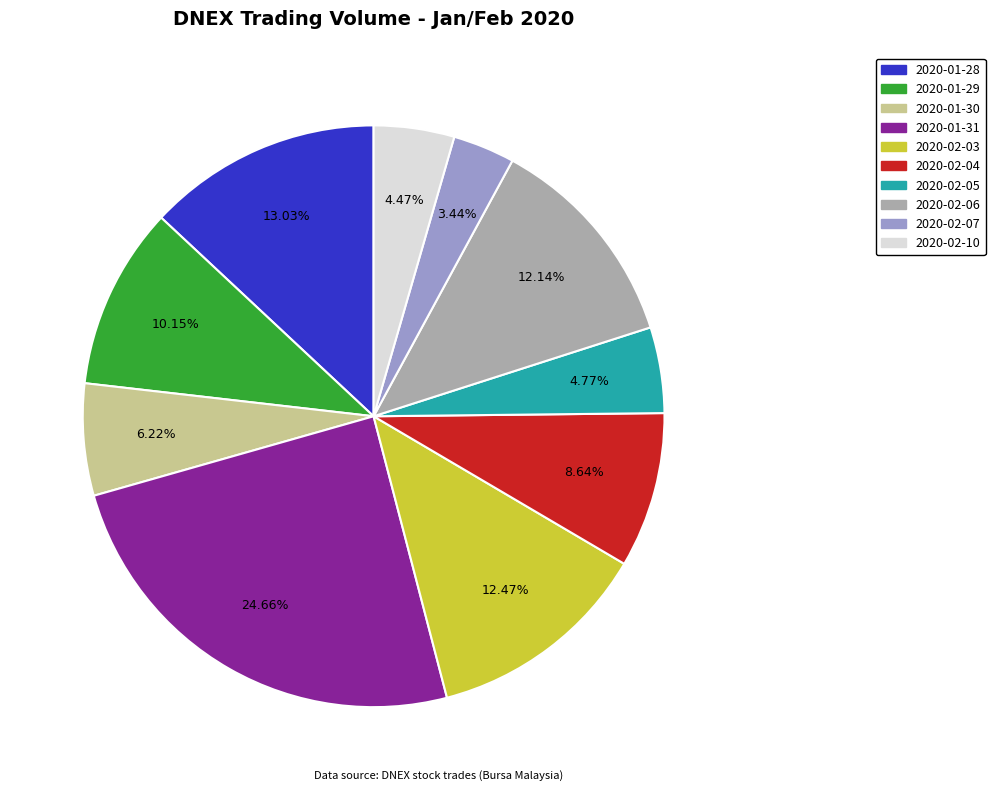

To the nearest percent, what percentage of the pie is 2020-02-03?

12%